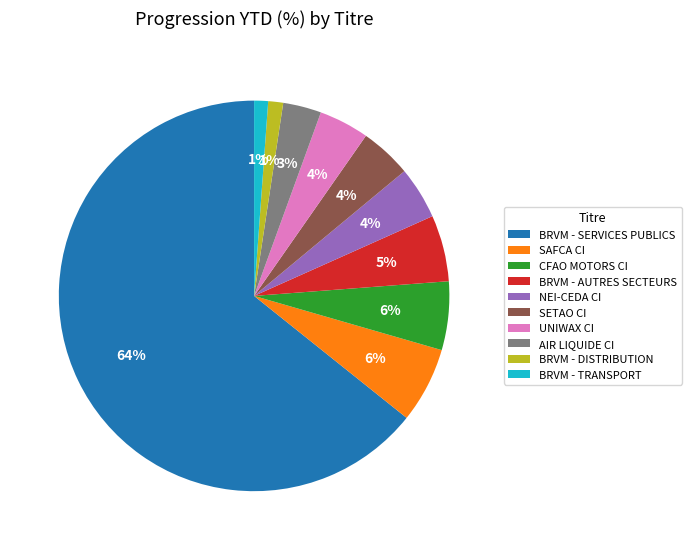

Between AIR LIQUIDE CI and BRVM - SERVICES PUBLICS, which is larger?

BRVM - SERVICES PUBLICS